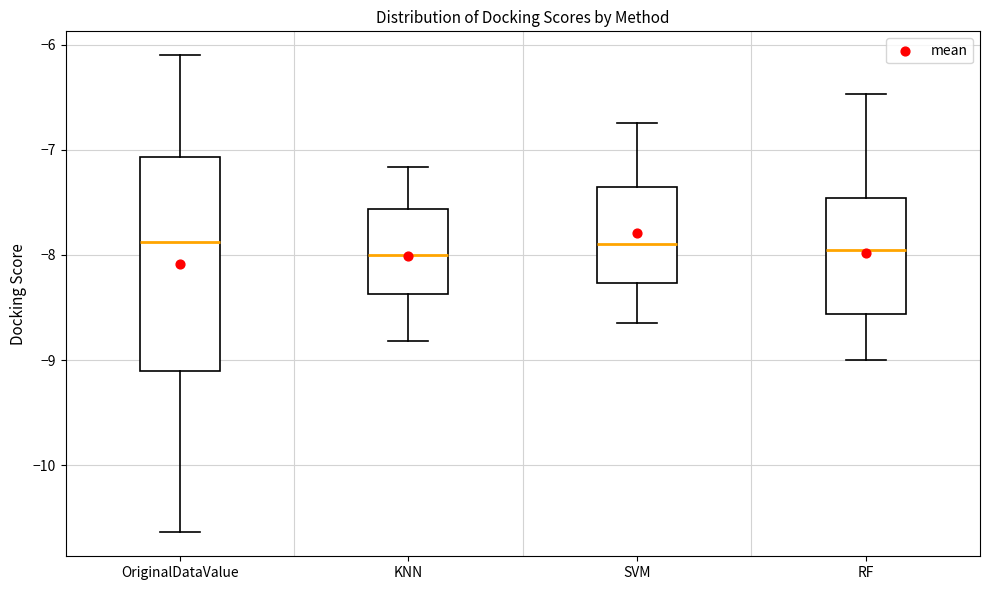

Which box is the tallest, from its lower edge to its upper edge?

OriginalDataValue